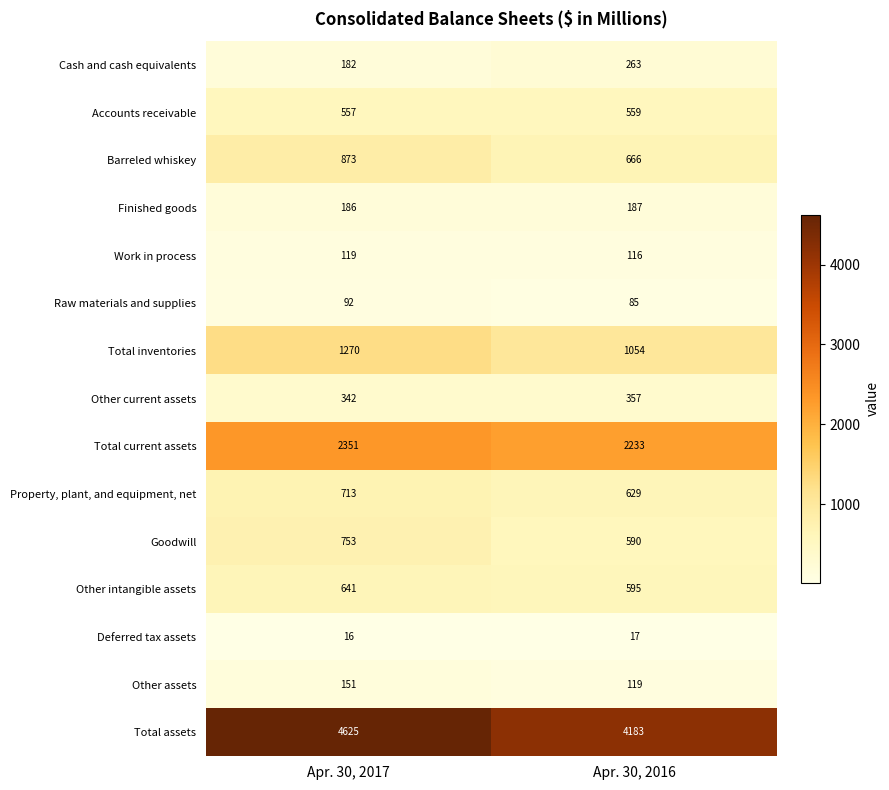

What is the spread (max minus min) of values at Apr. 30, 2017?

4609